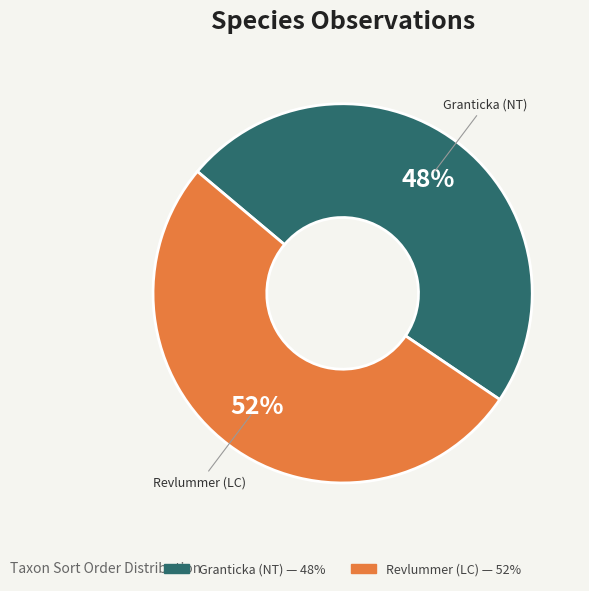

Rank the categories by value from lowest to highest.

Granticka (NT), Revlummer (LC)